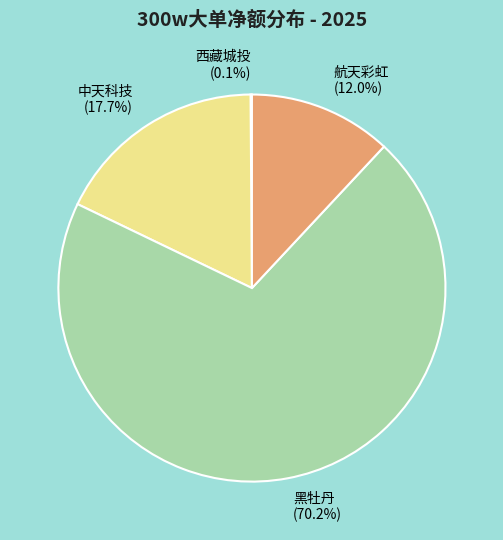

True or false: 黑牡丹 accounts for 81% of the total.

False